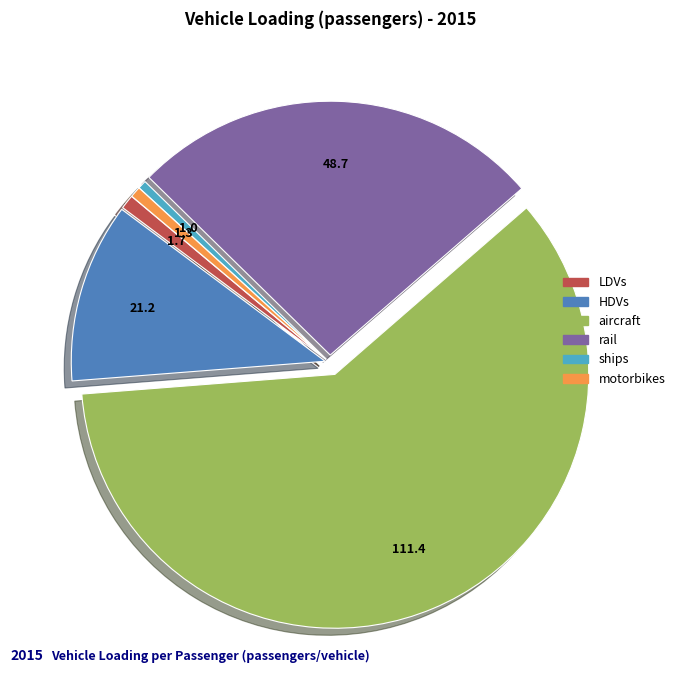

Is aircraft the majority of the pie?

Yes